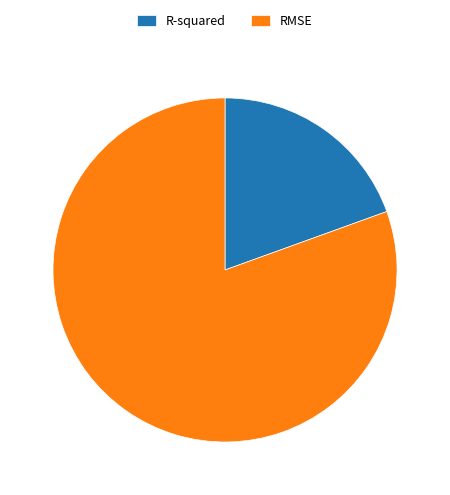

How many segments does this pie chart have?

2